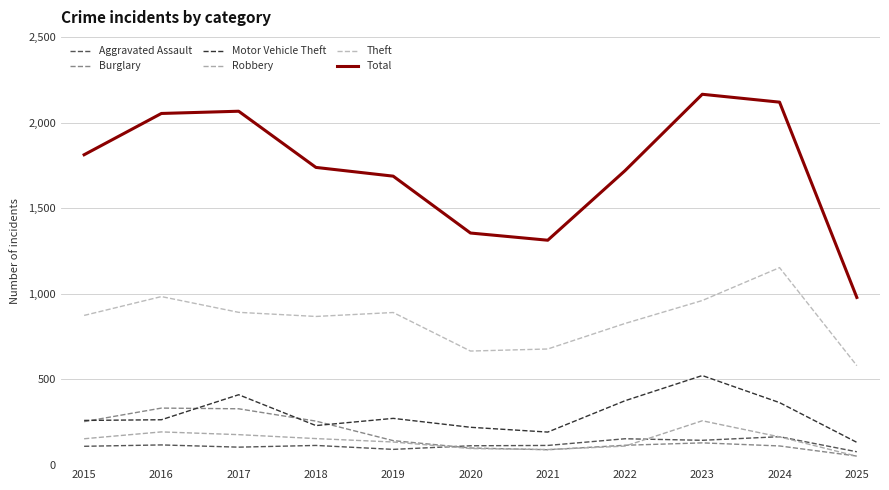

What is the difference between the Robbery values at 2018 and 2022?

44